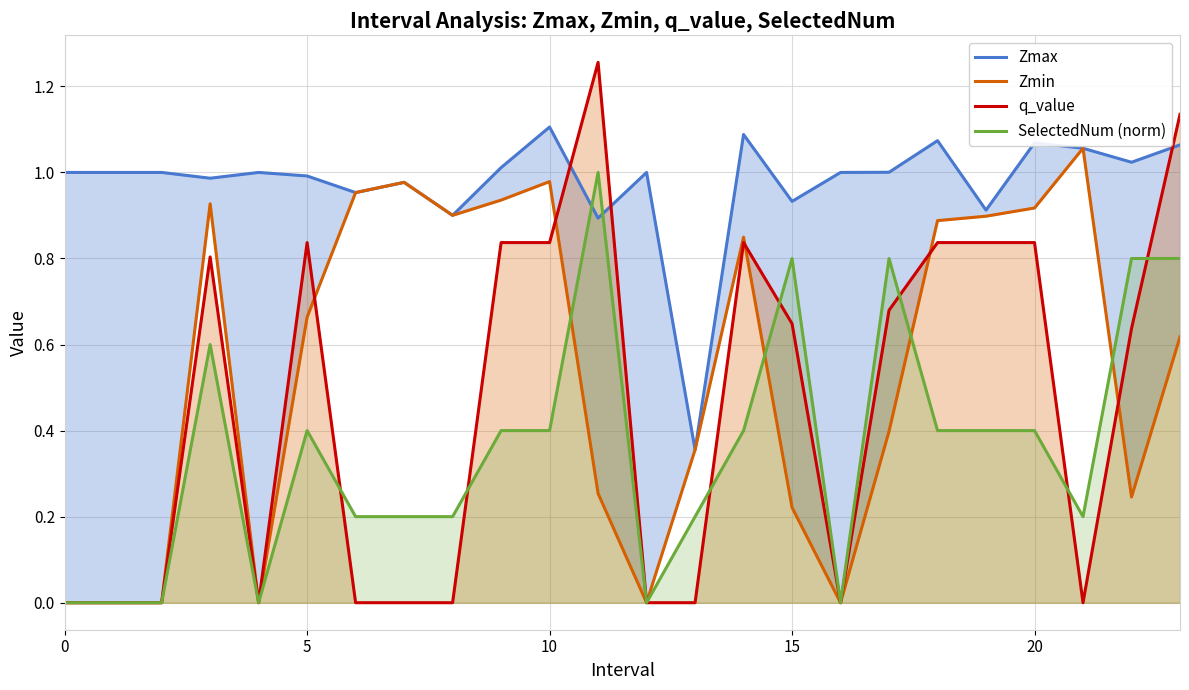

True or false: q_value has a value of 1.5 at 23.

False